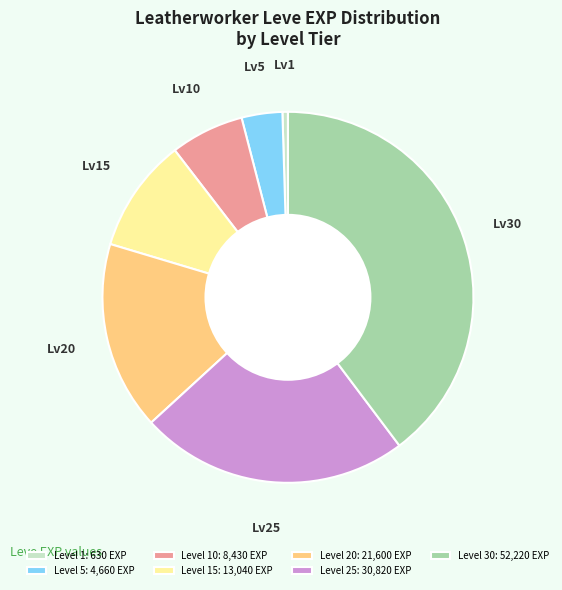

Is the sum of Level 25: 30,820 EXP and Level 15: 13,040 EXP greater than half?

No